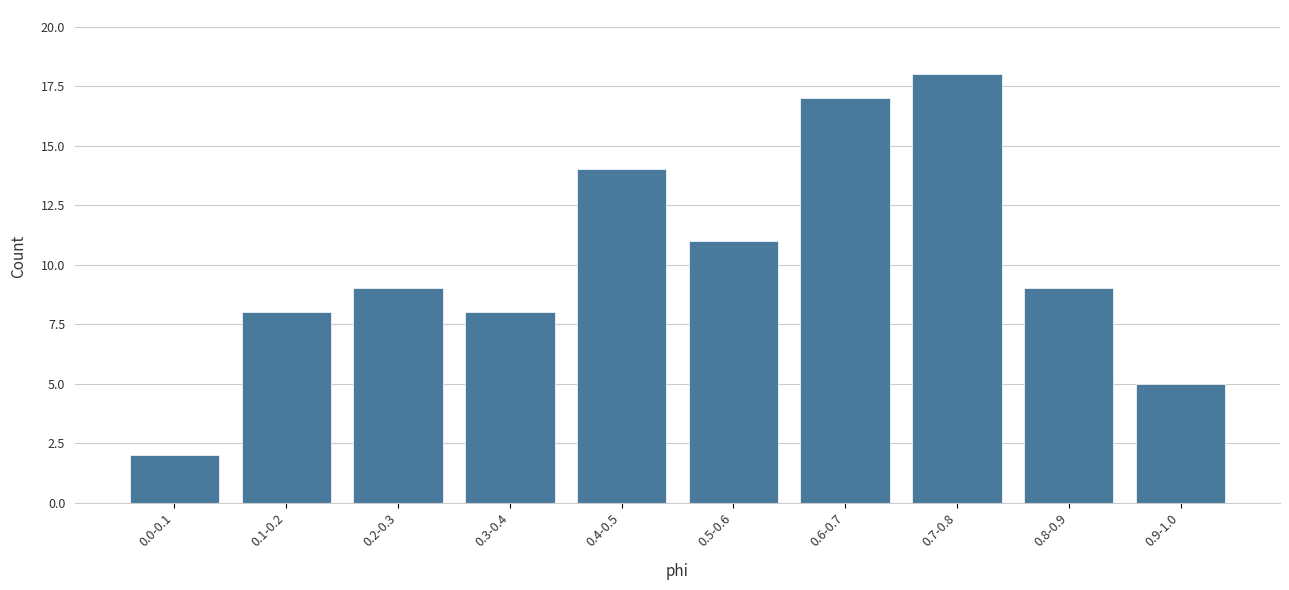

Reading right to left, transcribe all the data shown in this chart.

5	9	18	17	11	14	8	9	8	2